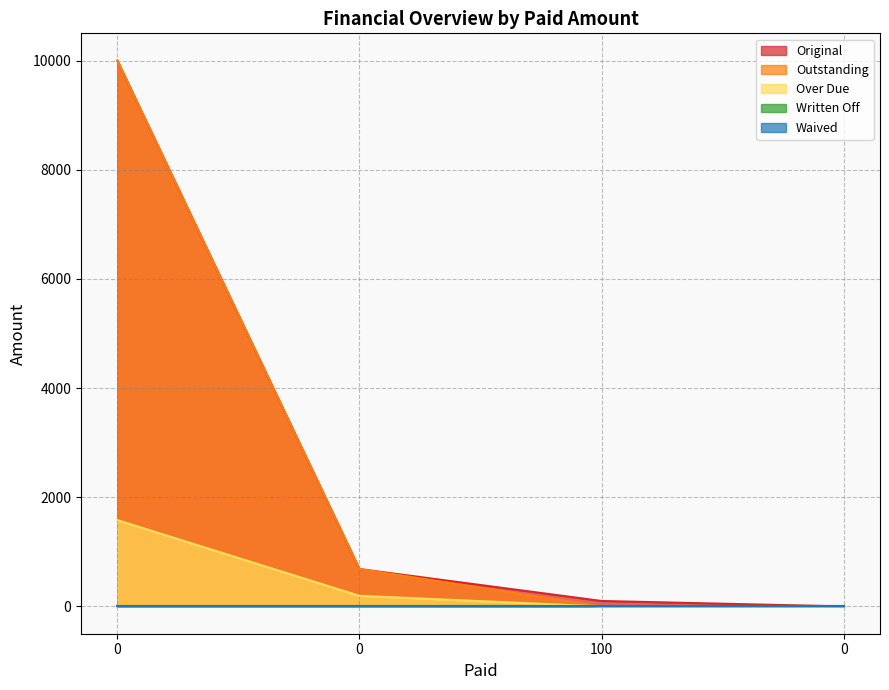

Count the number of categories in the chart.

4